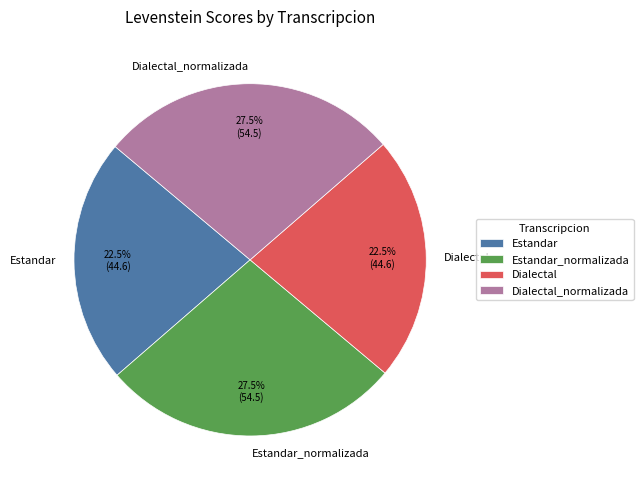

Is Dialectal the majority of the pie?

No